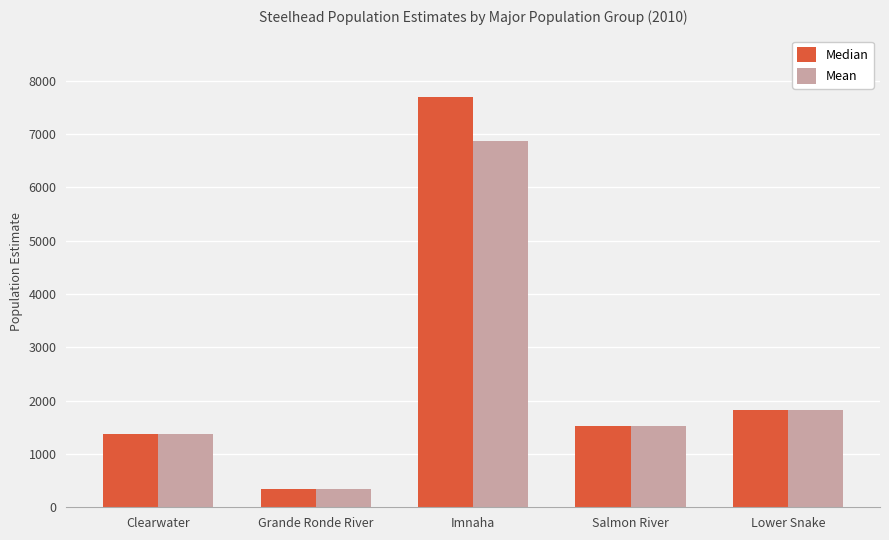

Where does the Mean series first go above 1524?

Imnaha